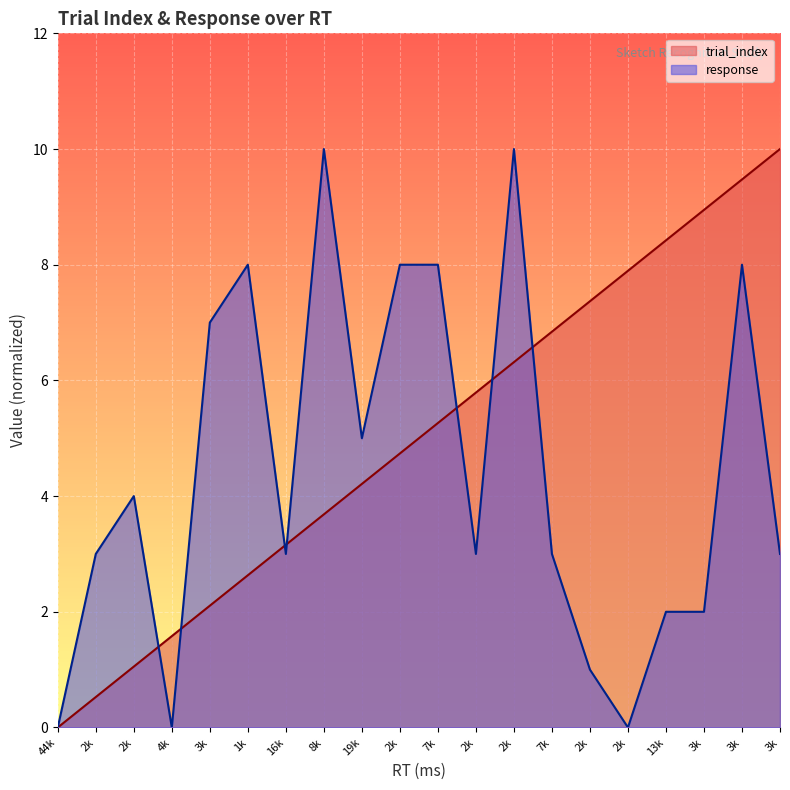

Reading left to right, extract all data points from this chart.

trial_index: 0.0	0.5	1.1	1.6	2.1	2.6	3.2	3.7	4.2	4.7	5.3	5.8	6.3	6.8	7.4	7.9	8.4	8.9	9.5	10.0
response: 0.0	3.0	4.0	0.0	7.0	8.0	3.0	10.0	5.0	8.0	8.0	3.0	10.0	3.0	1.0	0.0	2.0	2.0	8.0	3.0